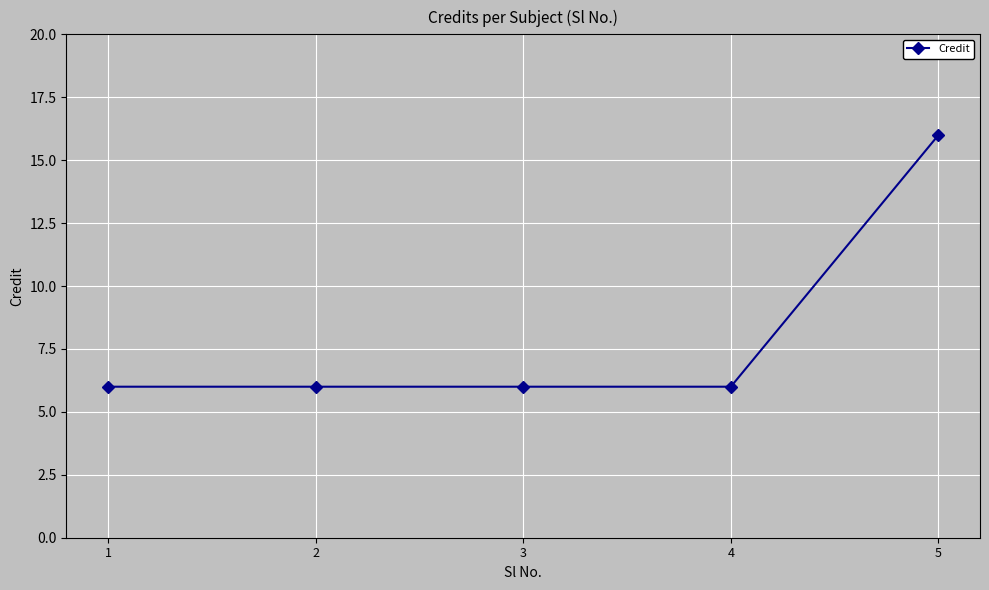

What is the value of the 5th point from the left?

16